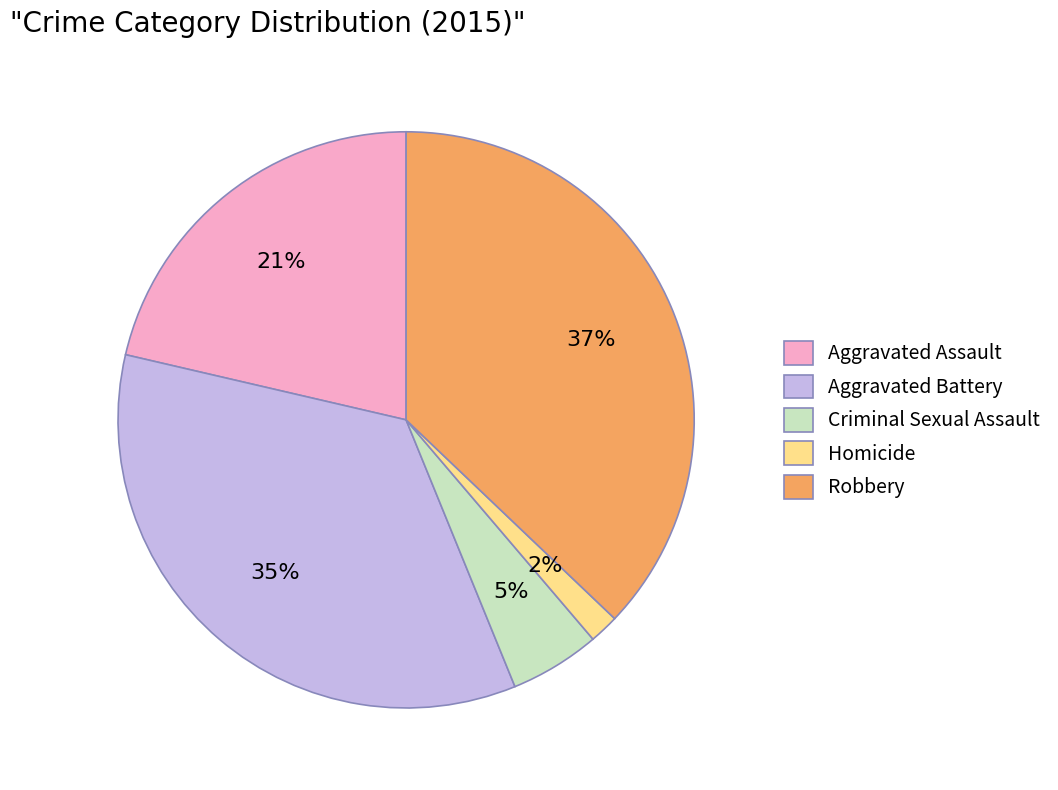

To the nearest percent, what is the average slice percentage?

20%